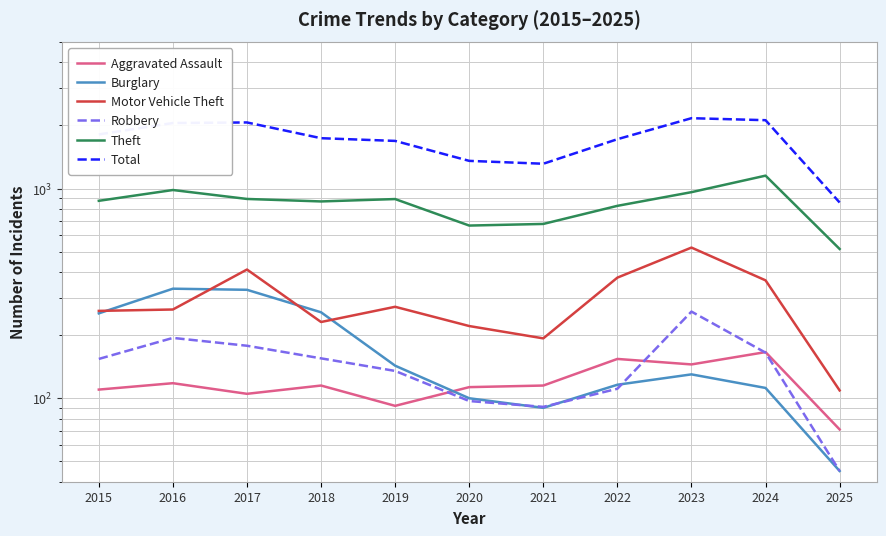

How many lines are shown in the chart?

6